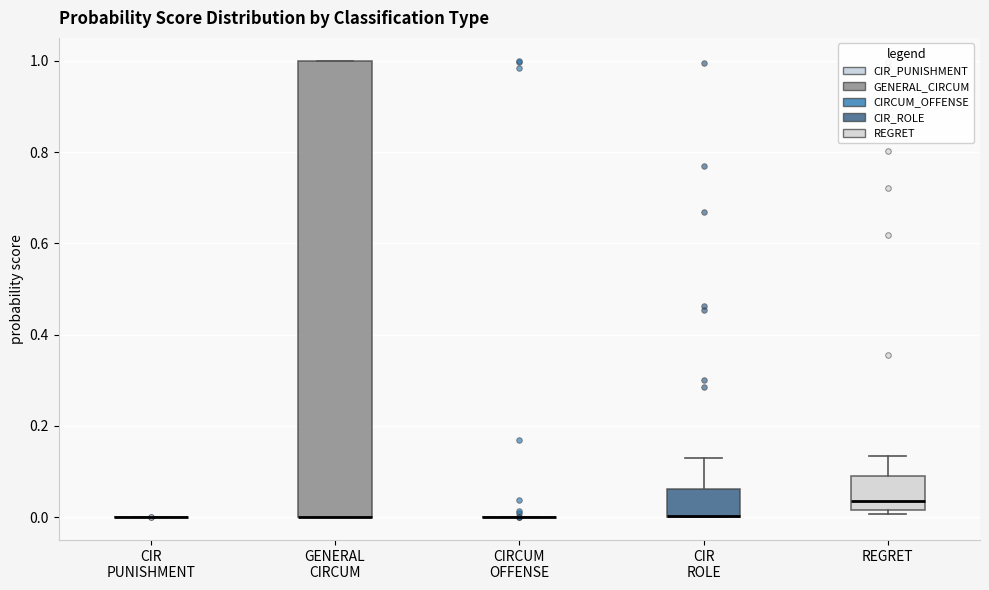

Comparing the boxes themselves (not the whiskers), which one is the tallest?

GENERAL CIRCUM